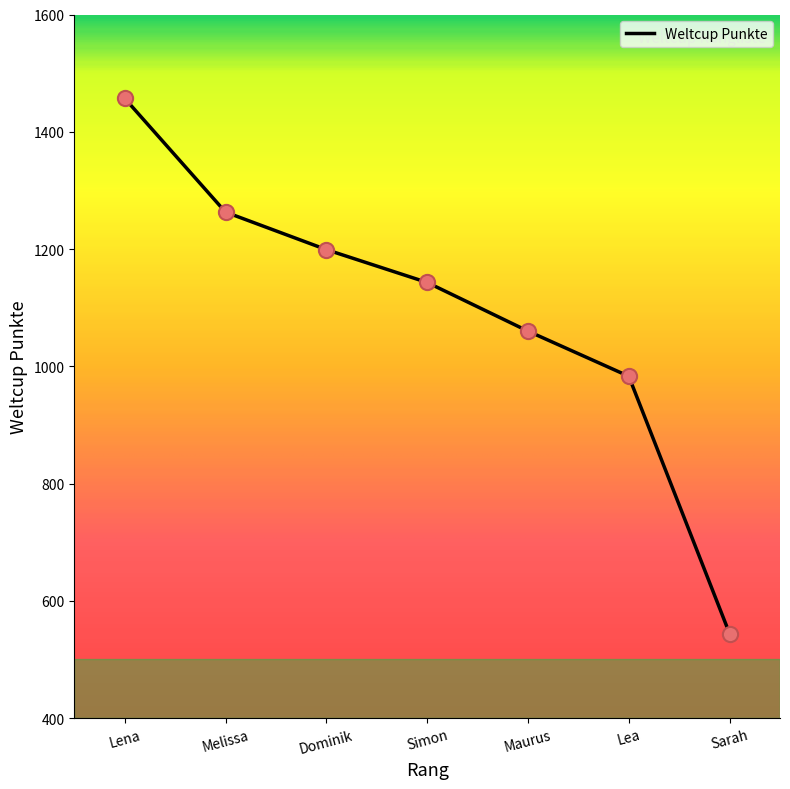

Which has a higher value, Maurus or Lea?

Maurus